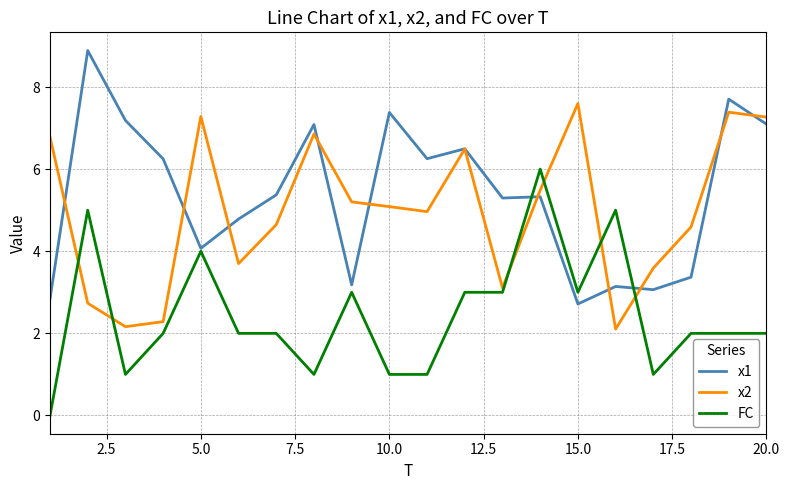

Which series has the largest total across all categories?

x1